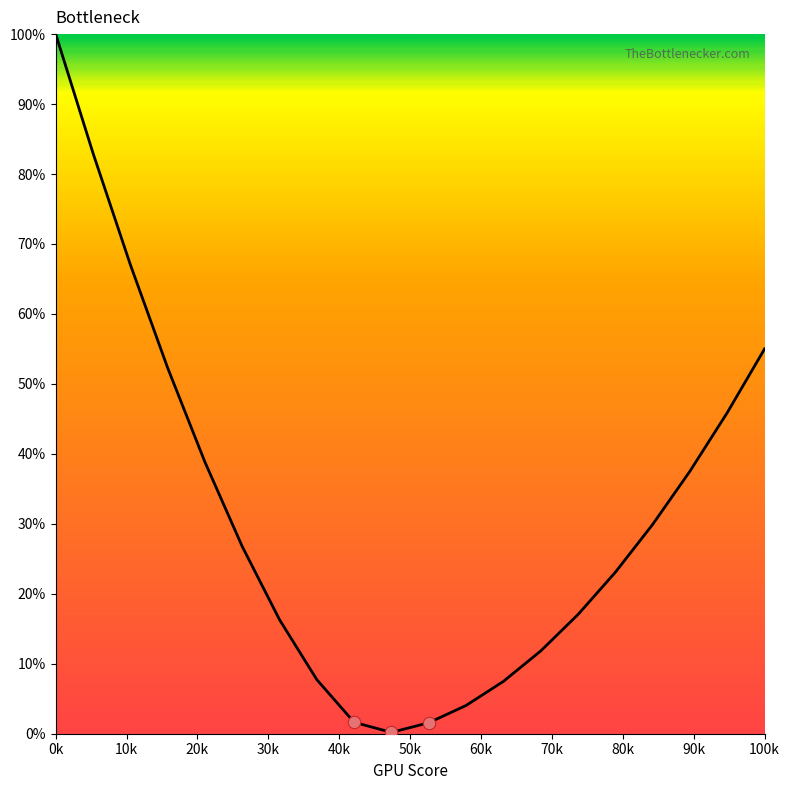

What is the maximum value shown in the chart?

100.0